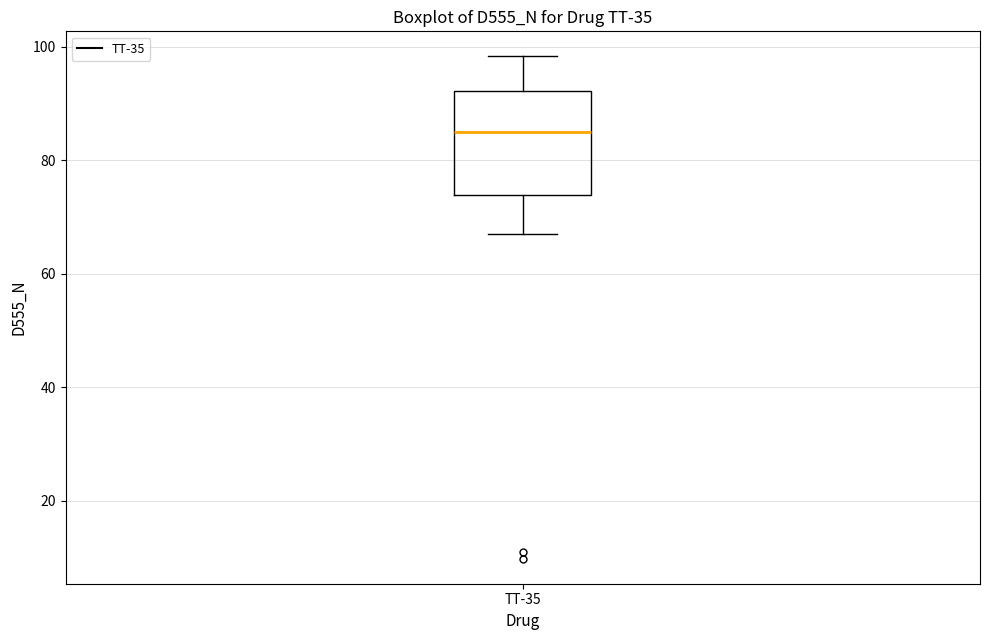

Read this box plot against the y-axis: the position of the median line, the range covered by the box, and the ends of both whiskers. The values are not printed on the chart, so give them approximately, as read against the axis.

median 84, box 74 to 92, whiskers 68 to 98